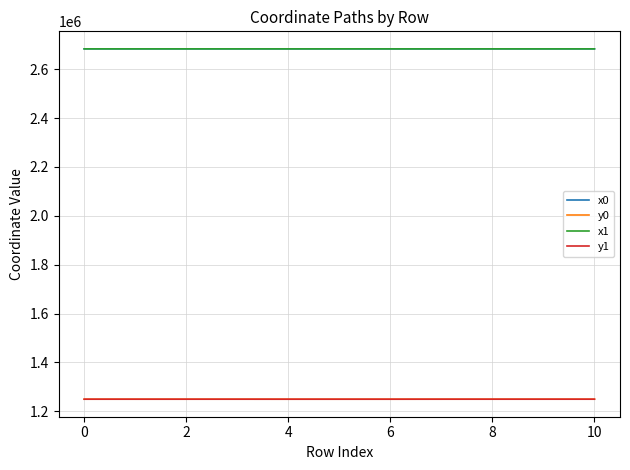

What is the smallest value displayed?

1249654.8